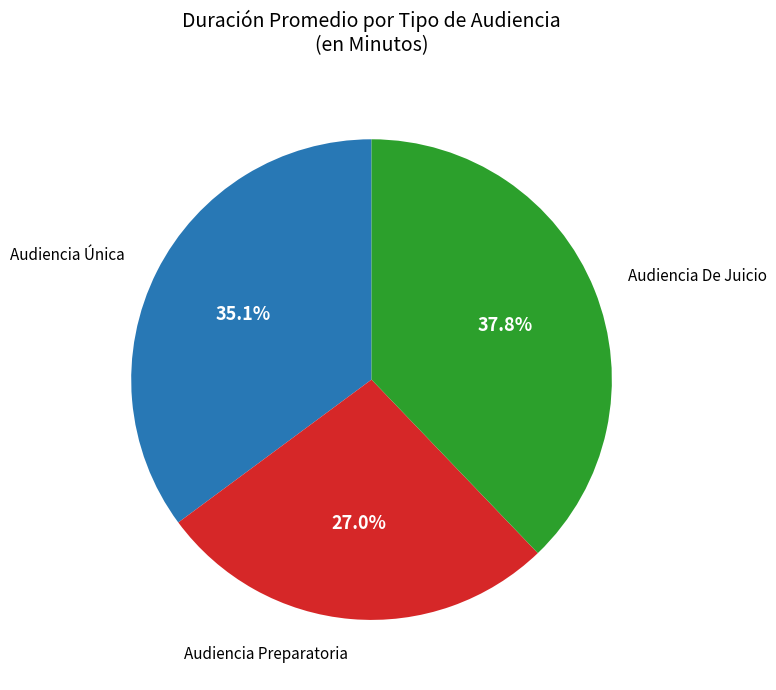

Does any single category account for the majority?

No